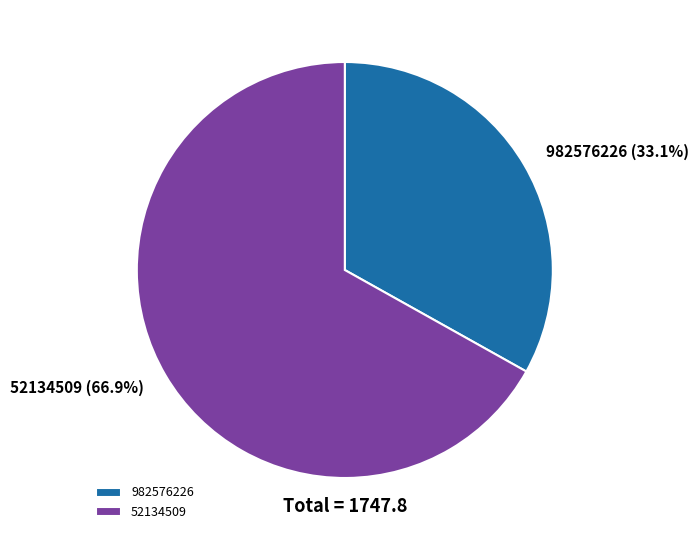

Which slice represents more than half of the pie?

52134509